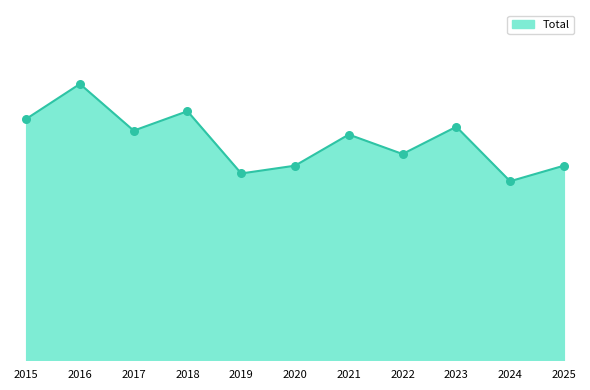

Is this an area chart (filled region under the line)?

Yes